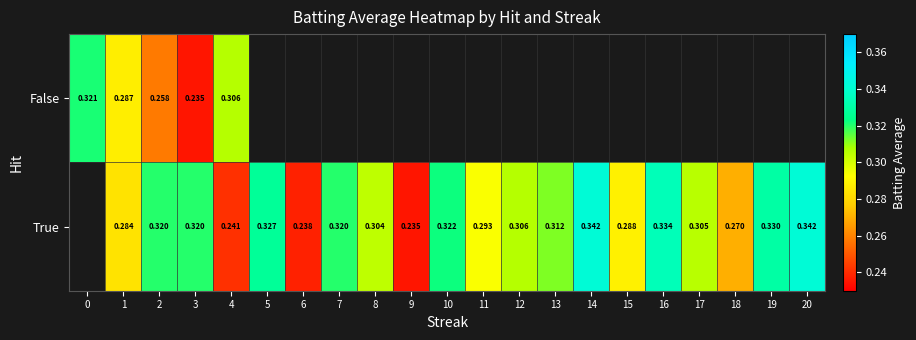

Is the value of True at 15 greater than the value of False at 3?

Yes